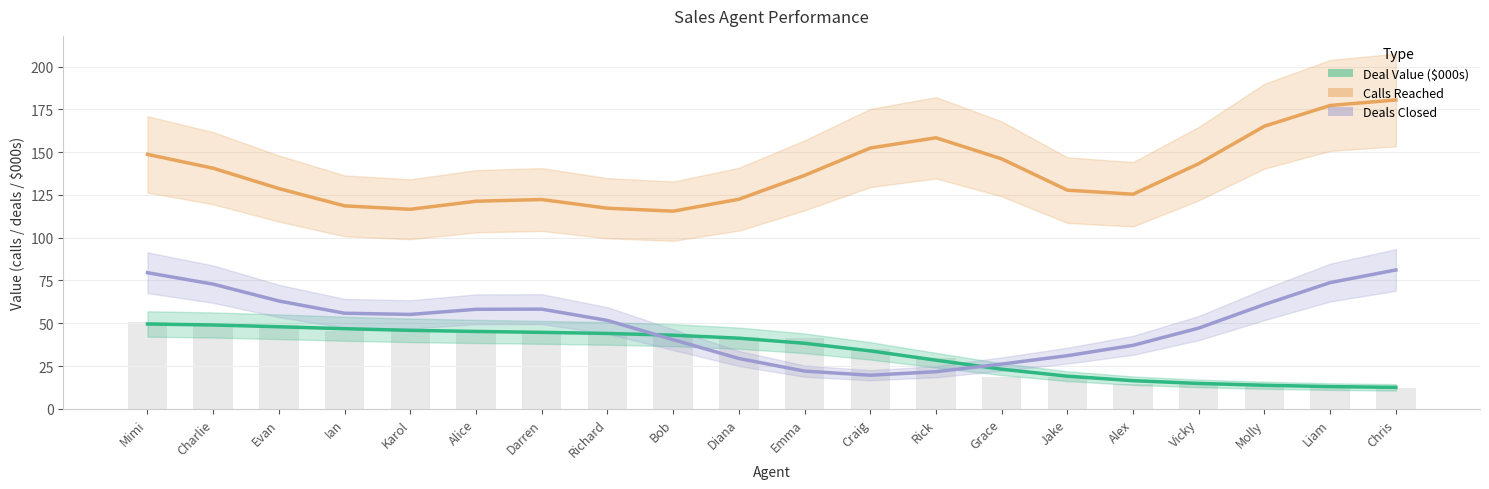

Which has a higher value, Liam or Bob?

Bob